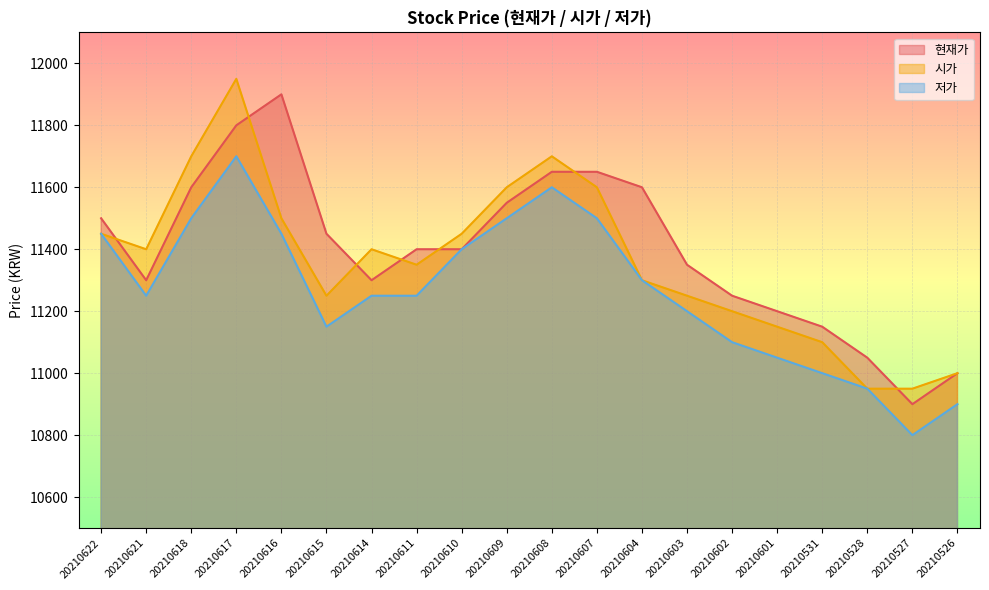

What is the minimum value for 시가?

10950